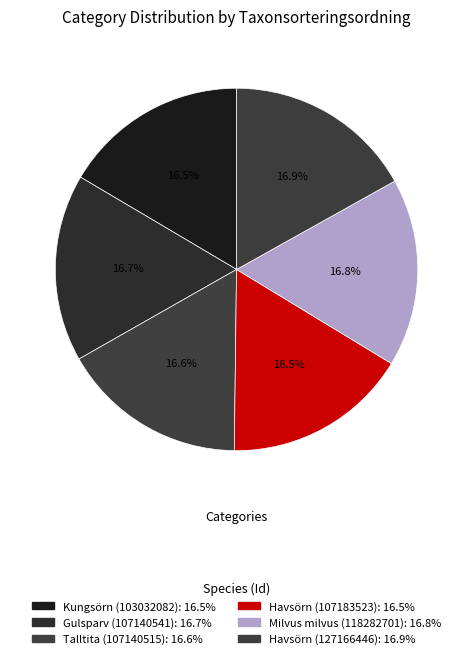

Does any single category account for the majority?

No